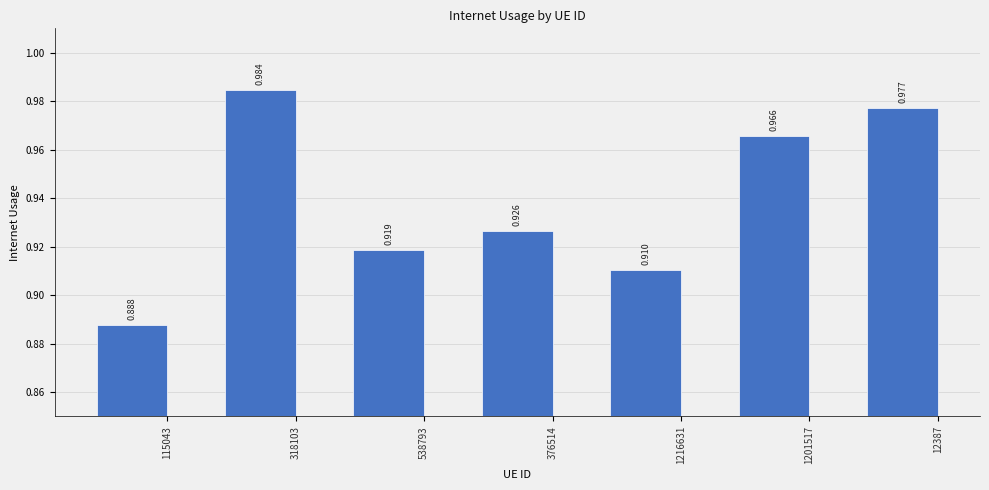

Between 1201517 and 12387, which is larger?

12387